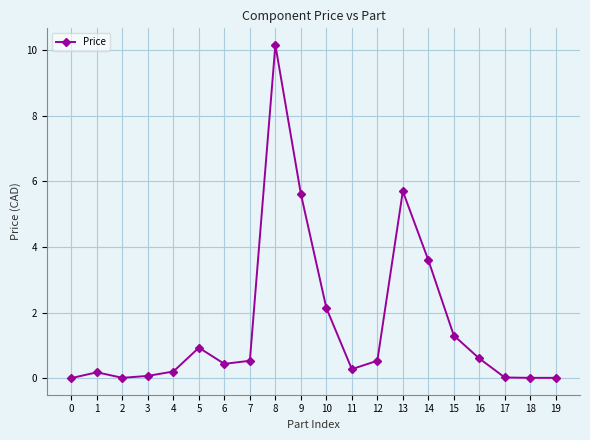

Where is the first local maximum?

1